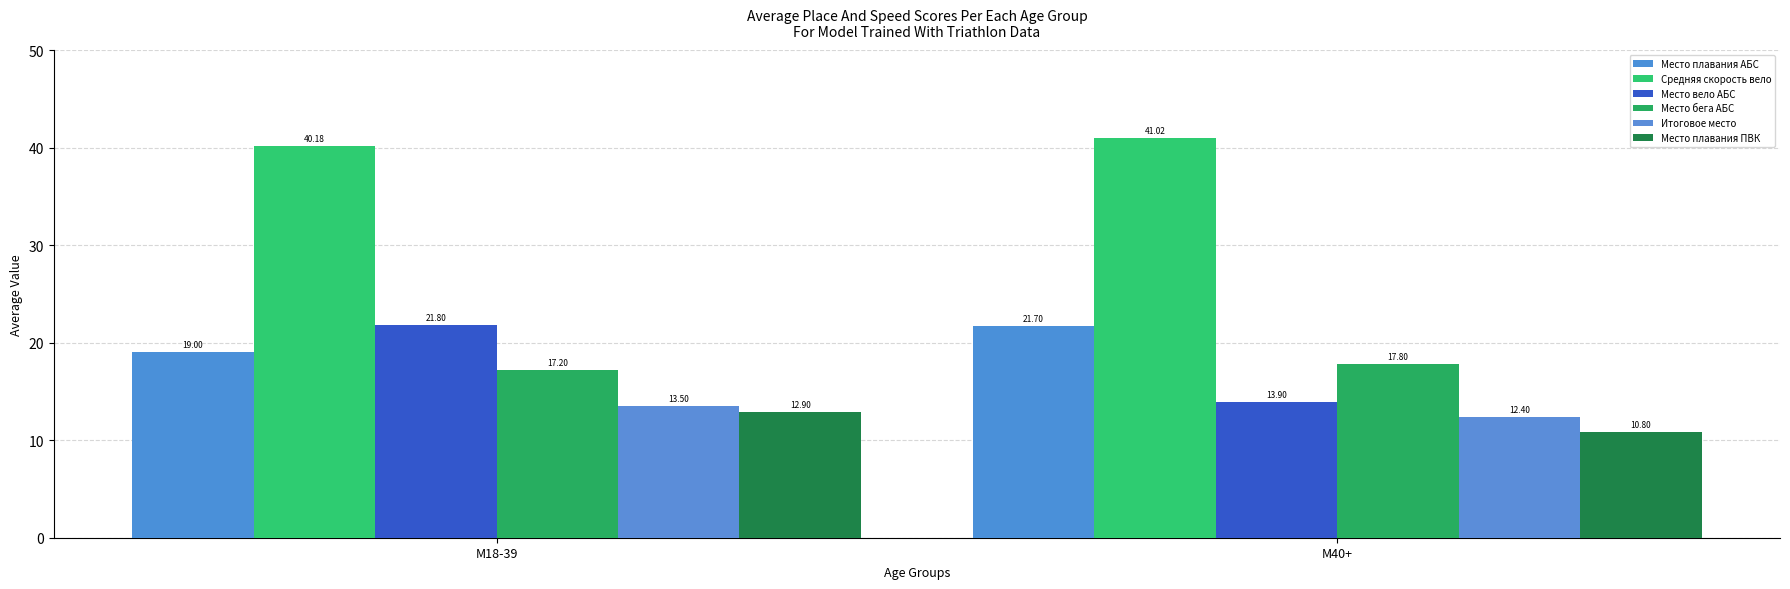

Which category has the highest value in the Место вело АБС series?

М18-39